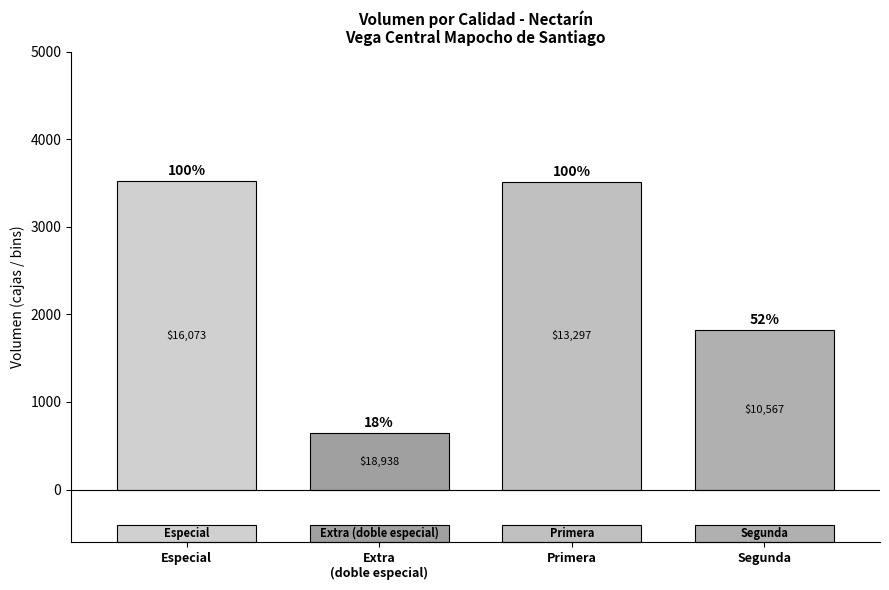

What is the change in value from Extra
(doble especial) to Primera?

+2867